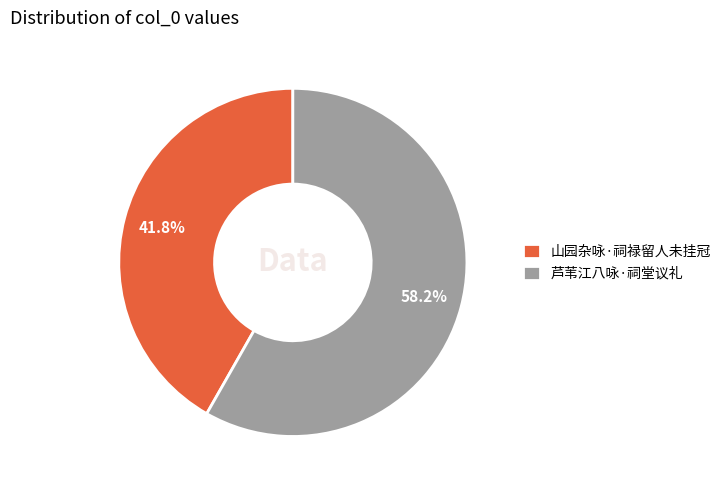

What percentage is the 芦苇江八咏·祠堂议礼 slice, to the nearest percent?

58%